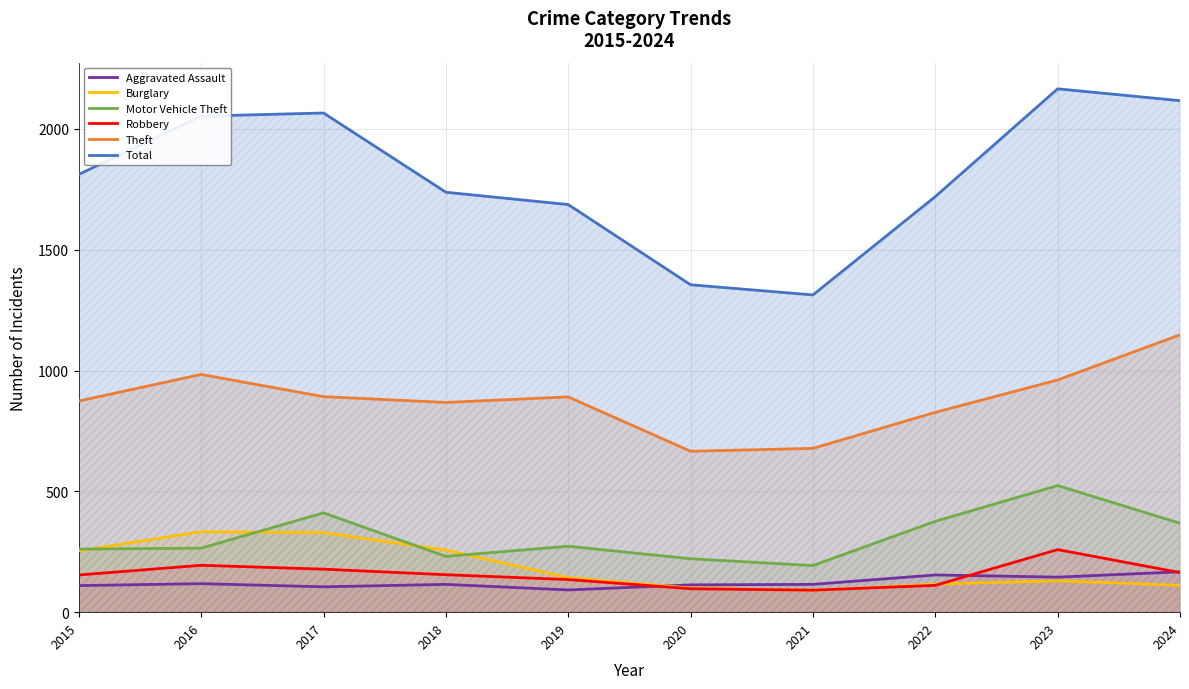

What is the sum of all Aggravated Assault values?

1234